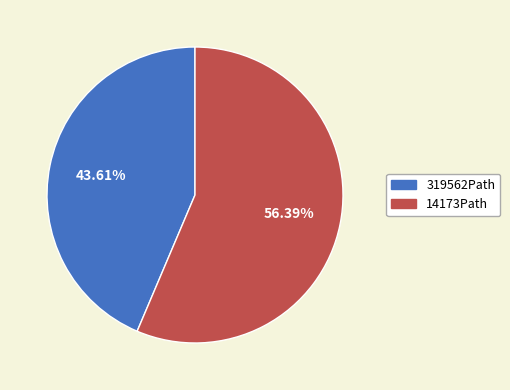

To the nearest percent, what is the difference between the 319562Path and 14173Path slice percentages?

13%